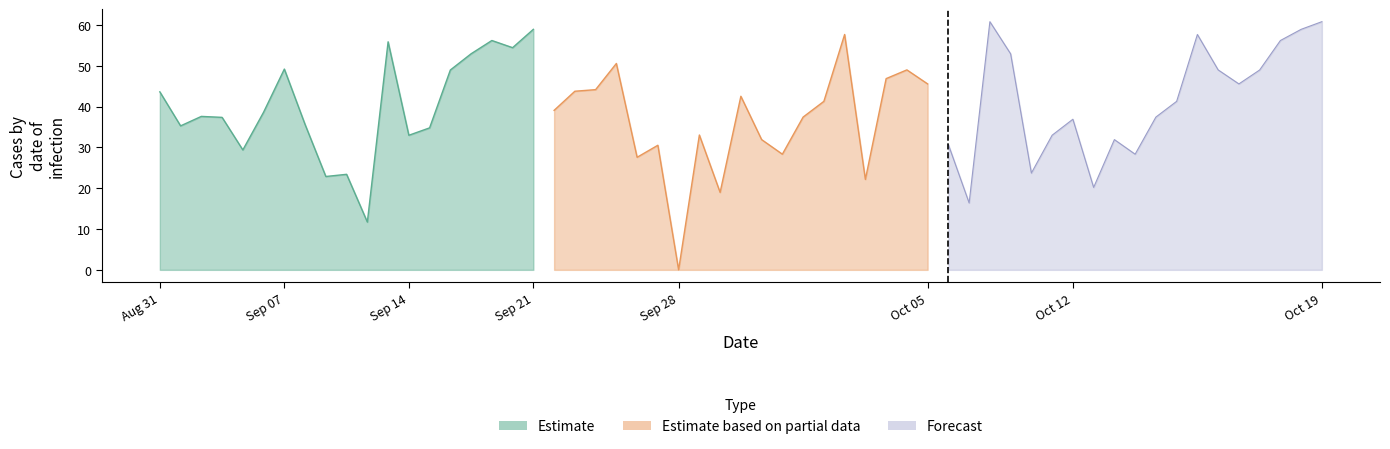

Which series has the largest total across all categories?

Forecast